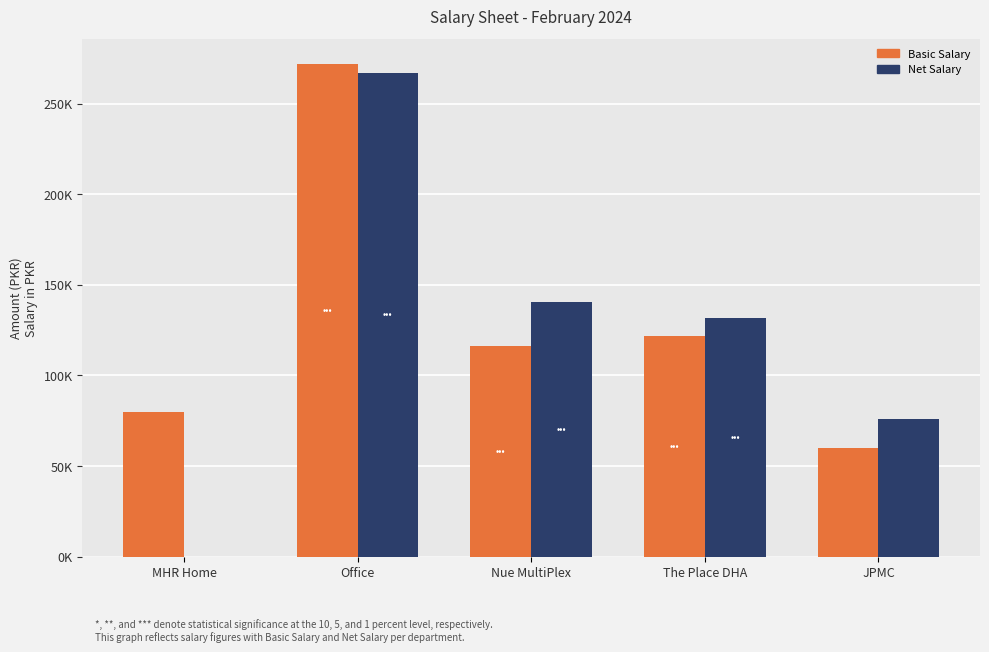

Which series contains the highest Y value?

Basic Salary